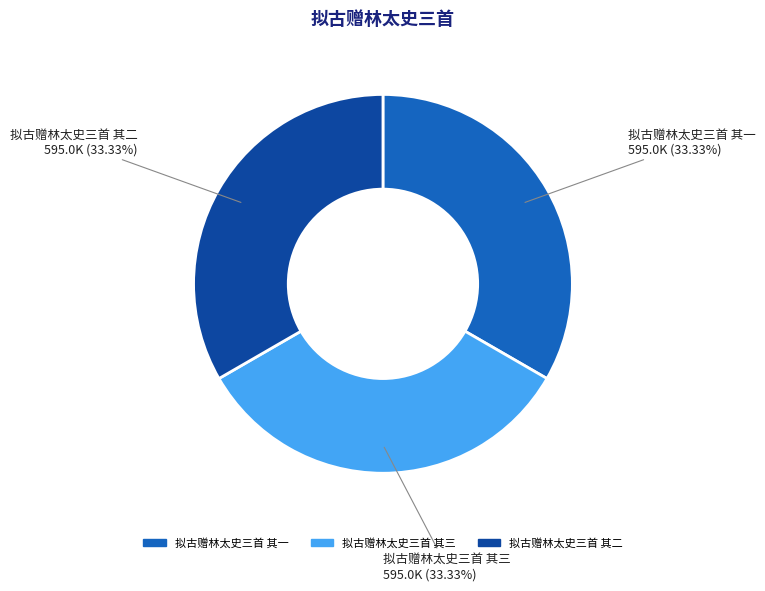

Is it true that 拟古赠林太史三首 其一 is 42% of the pie?

False